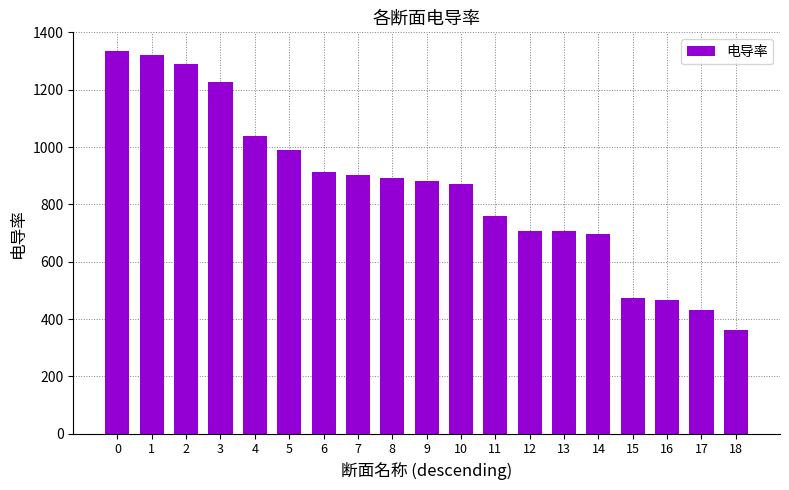

What is the minimum value shown in the chart?

362.0